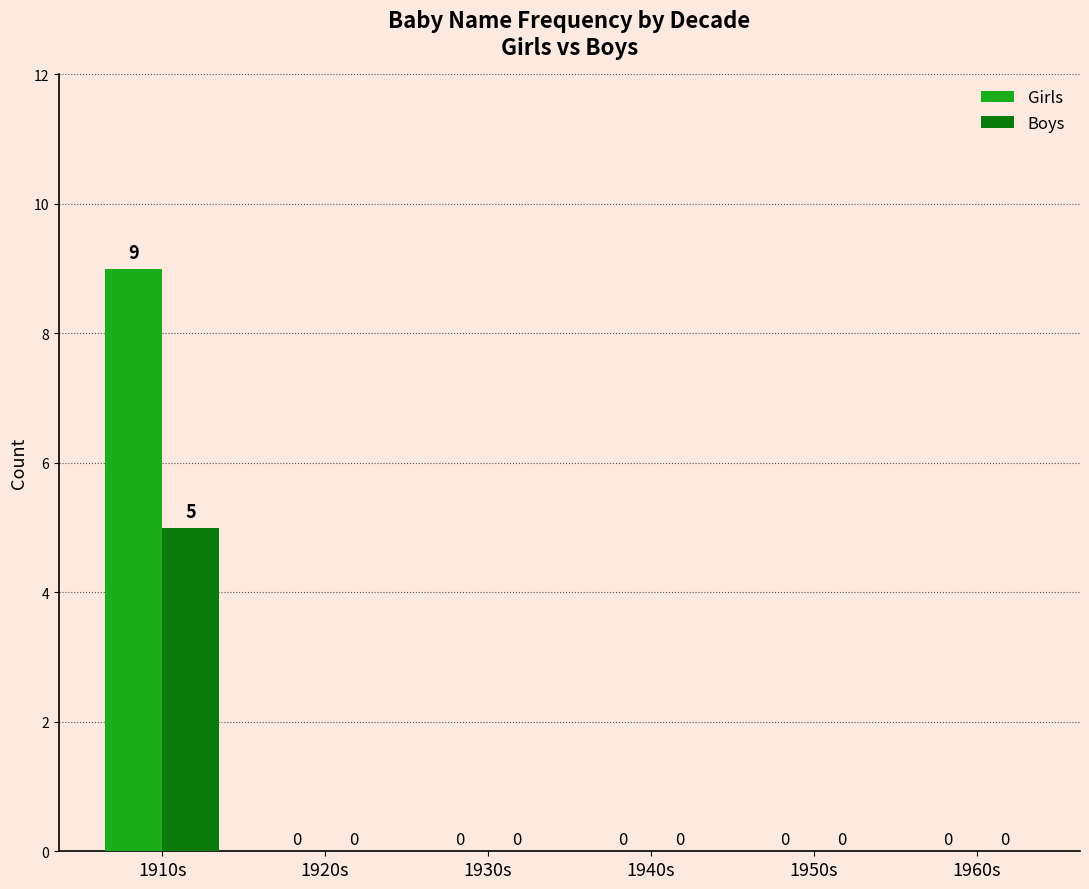

Is the value of Girls at 1950s greater than the value of Boys at 1910s?

No